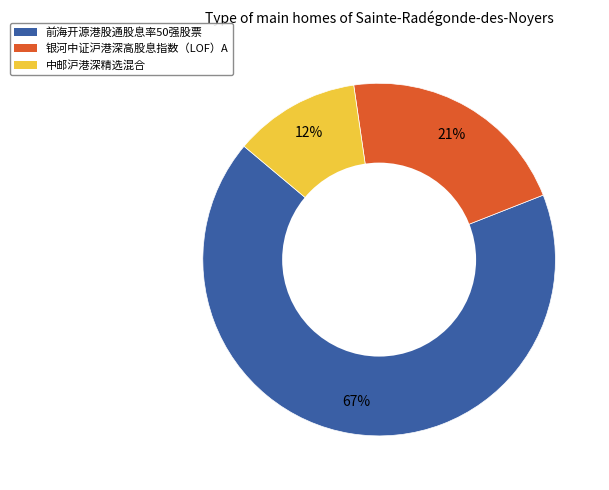

To the nearest percent, what is the difference between the largest and smallest slice percentages?

55%